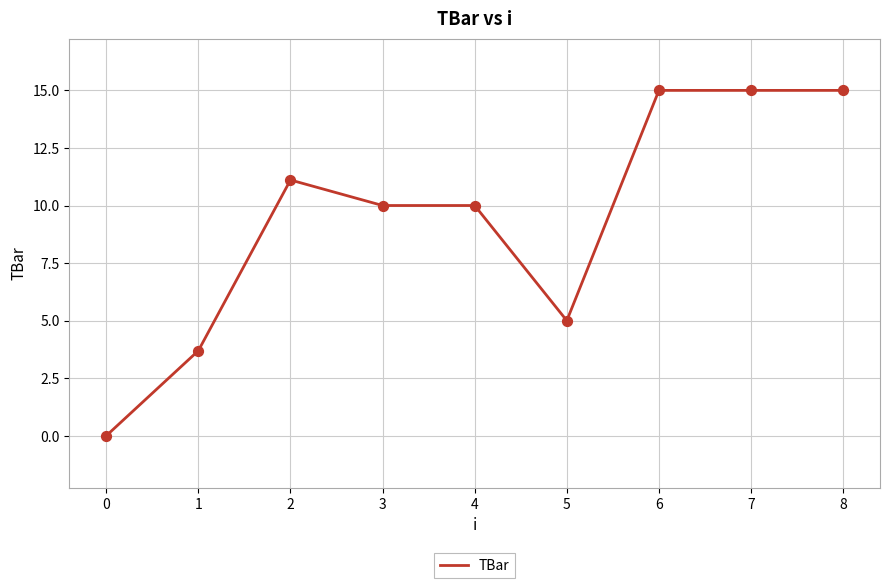

Between 5 and 7, which is larger?

7